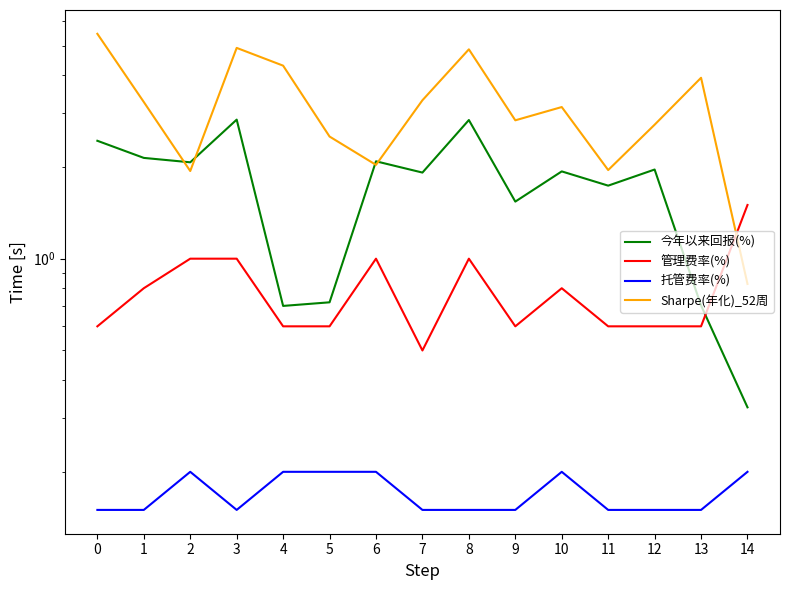

What is the sum of all 管理费率(%) values?

11.8